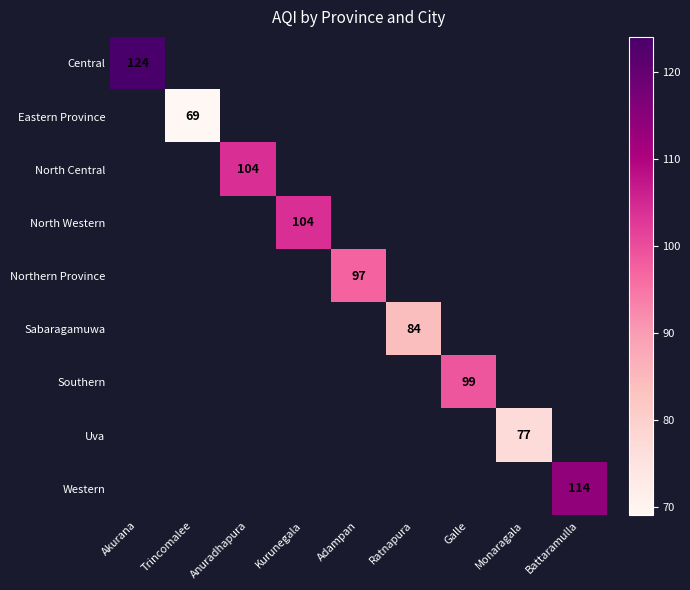

How many series are shown in this chart?

9